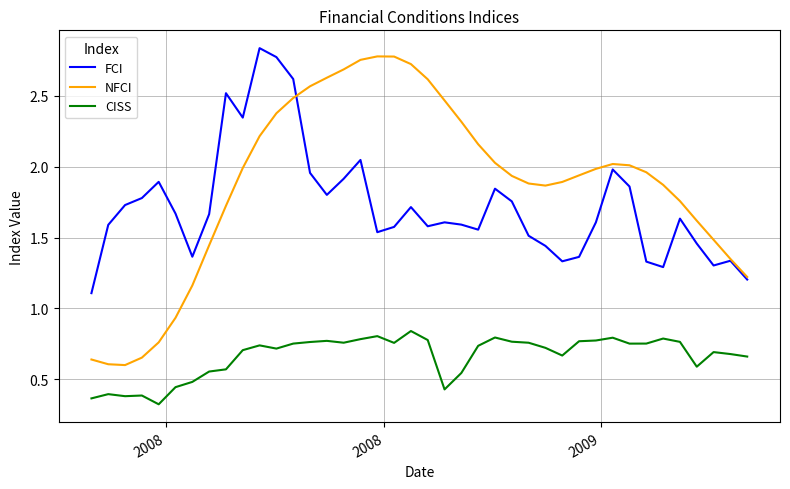

Which series has the largest range (max minus min)?

NFCI